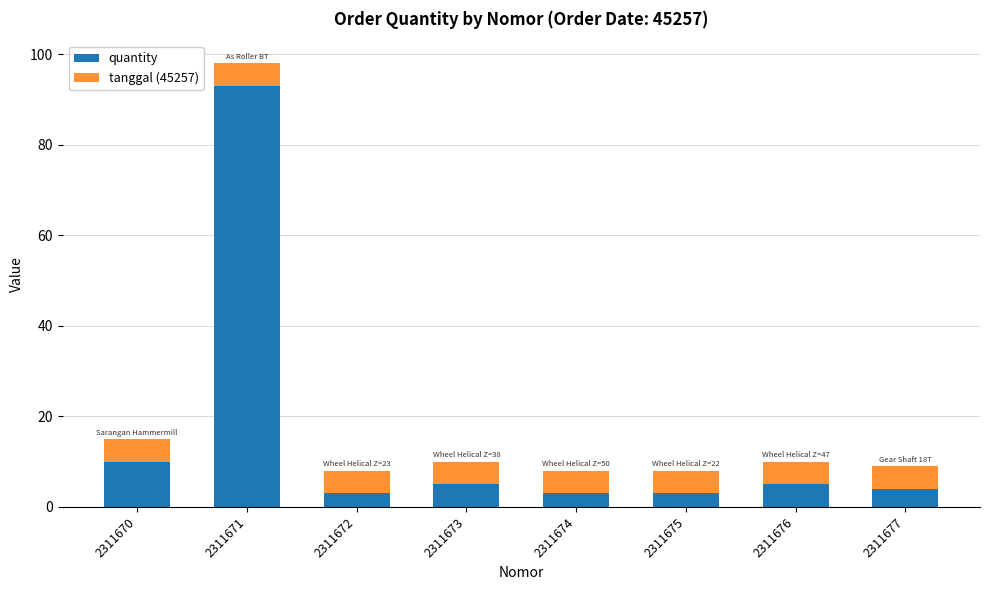

What is the lowest value of the quantity series?

3